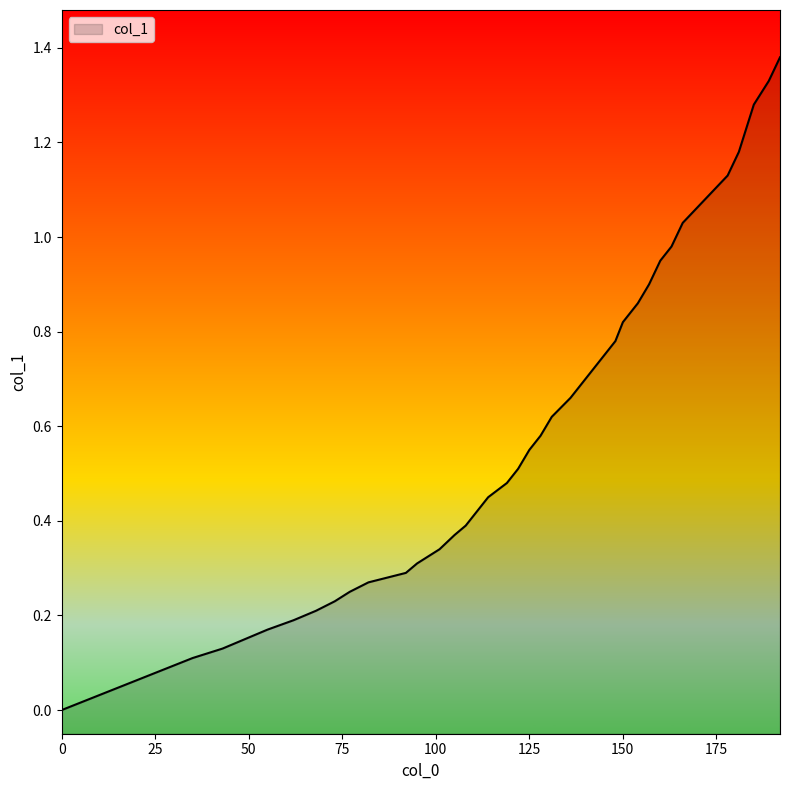

Reading right to left, extract all data points from this chart.

1.4	1.3	1.3	1.2	1.2	1.1	1.1	1.0	1.0	0.9	0.9	0.9	0.8	0.8	0.7	0.7	0.7	0.6	0.6	0.6	0.5	0.5	0.5	0.4	0.4	0.4	0.3	0.3	0.3	0.3	0.3	0.2	0.2	0.2	0.2	0.2	0.1	0.1	0.1	0.0